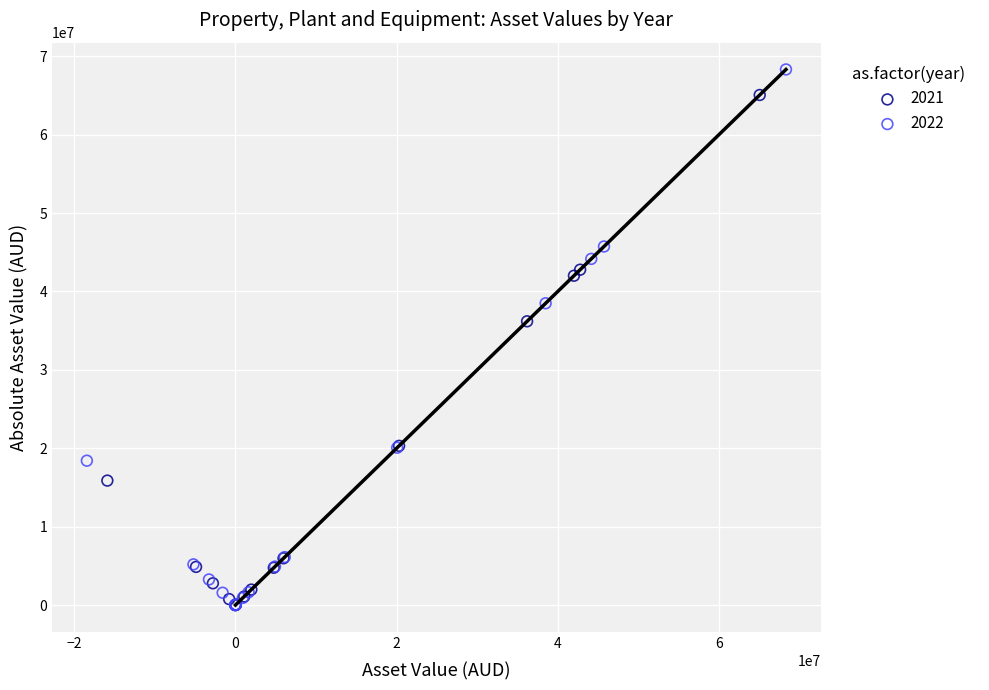

Which series contains the highest Y value?

2022